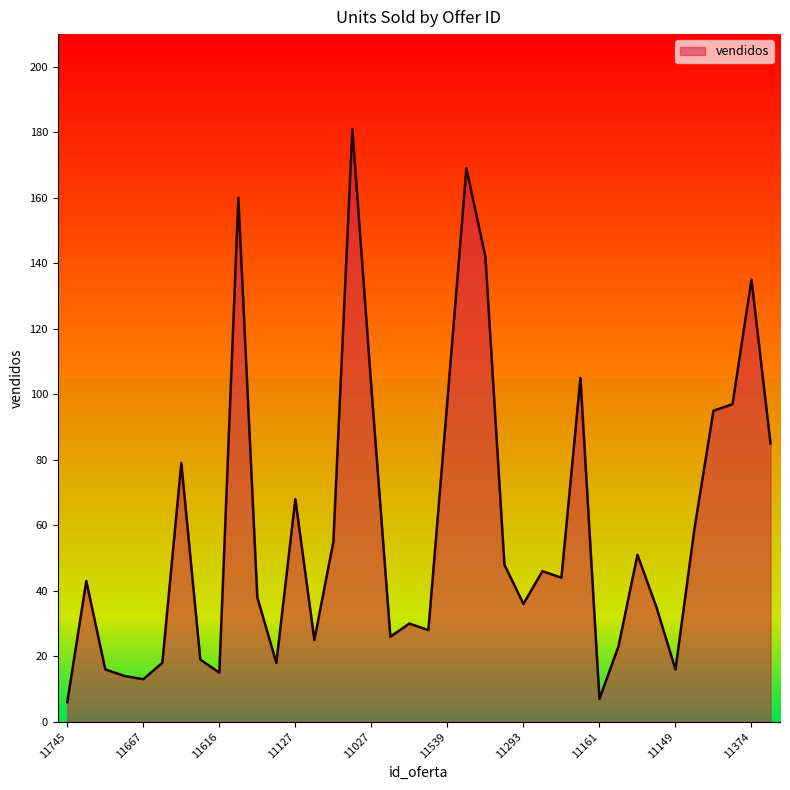

What is the greatest value displayed?

181